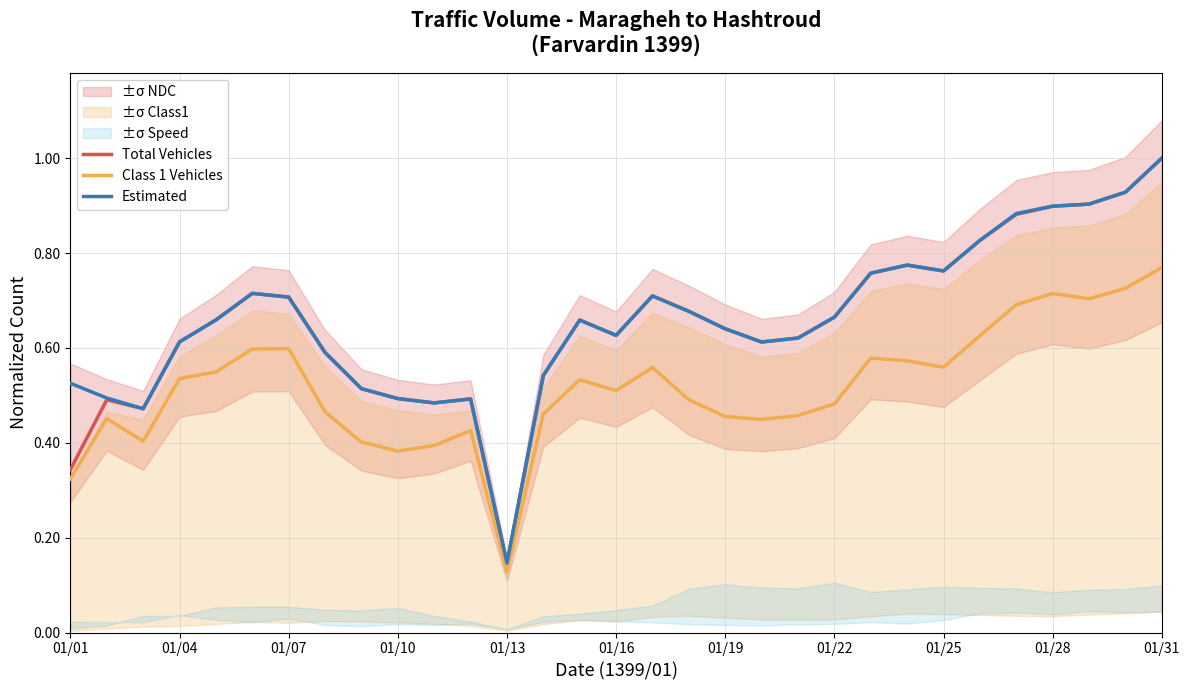

At which label does Estimated reach its peak?

01/31